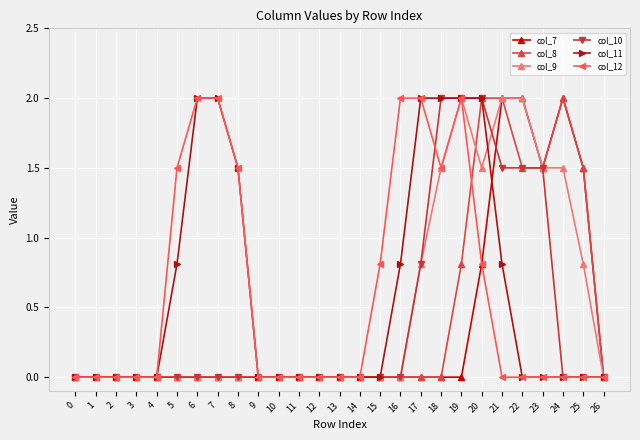

What are all the series names shown in the legend?

col_7, col_8, col_9, col_10, col_11, col_12